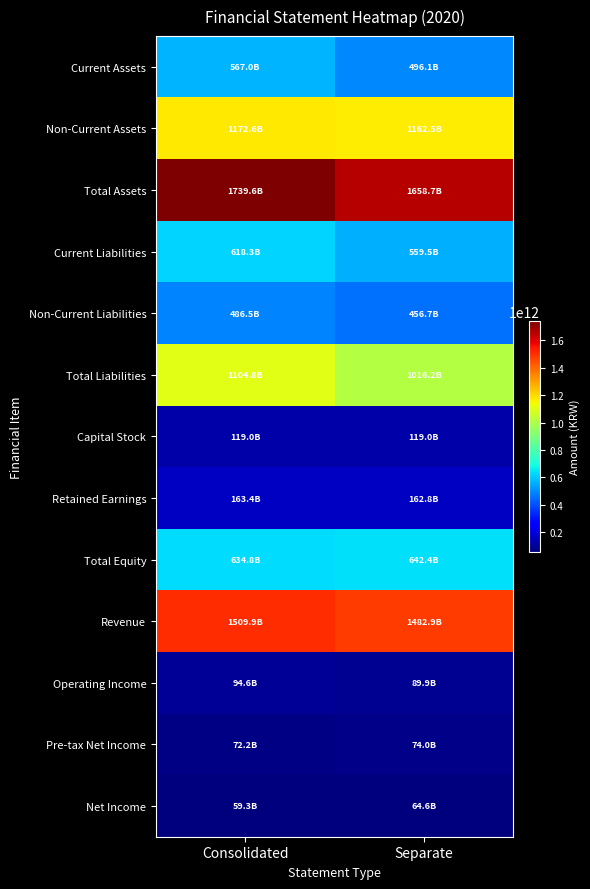

What is the greatest value displayed?

1739627806890